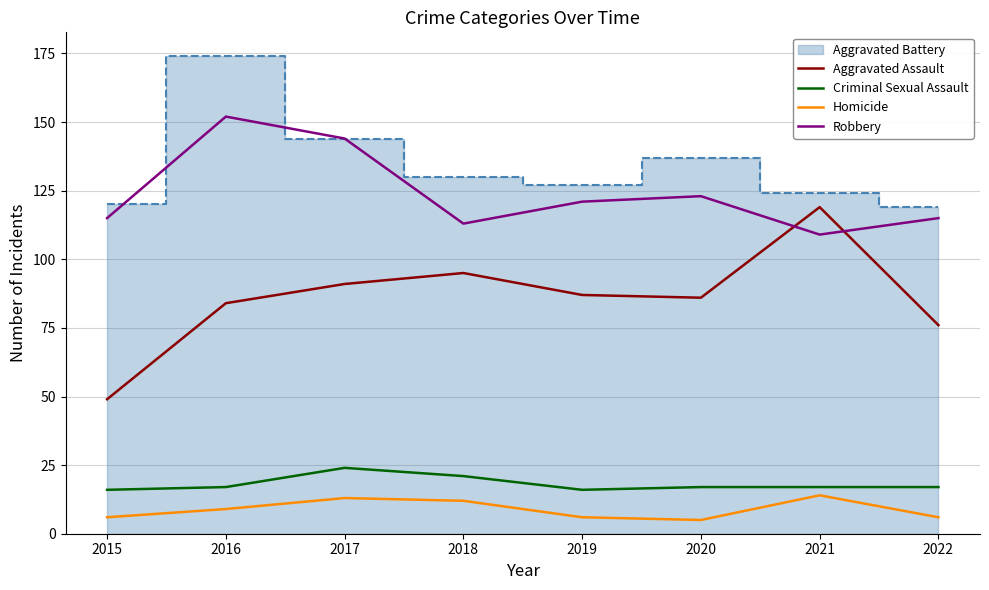

What is the difference between the second highest and second lowest values in the Homicide series?

7